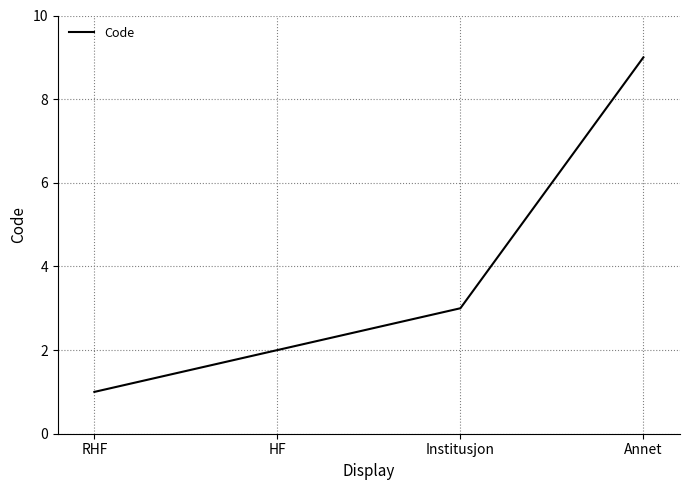

Does the chart have visible grid lines?

Yes